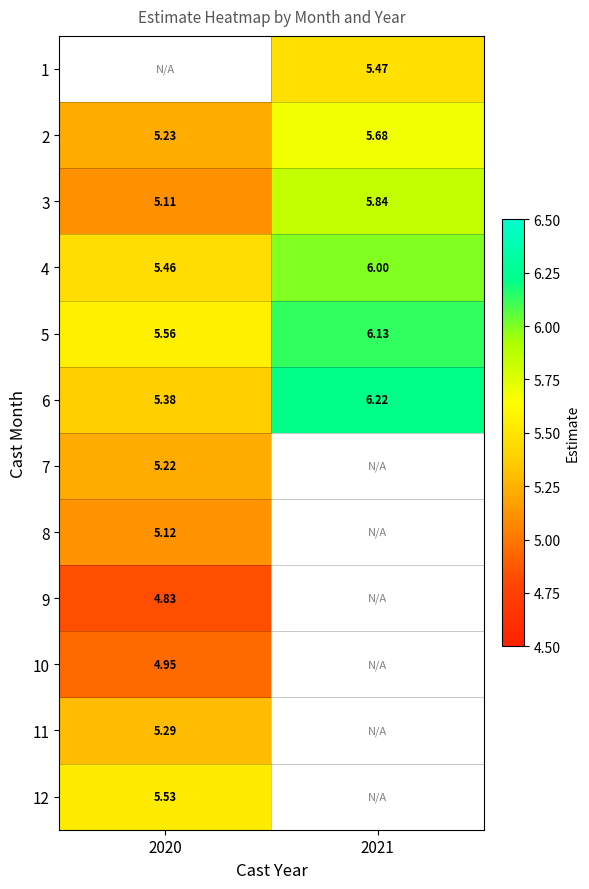

What is the minimum value for 10?

5.0